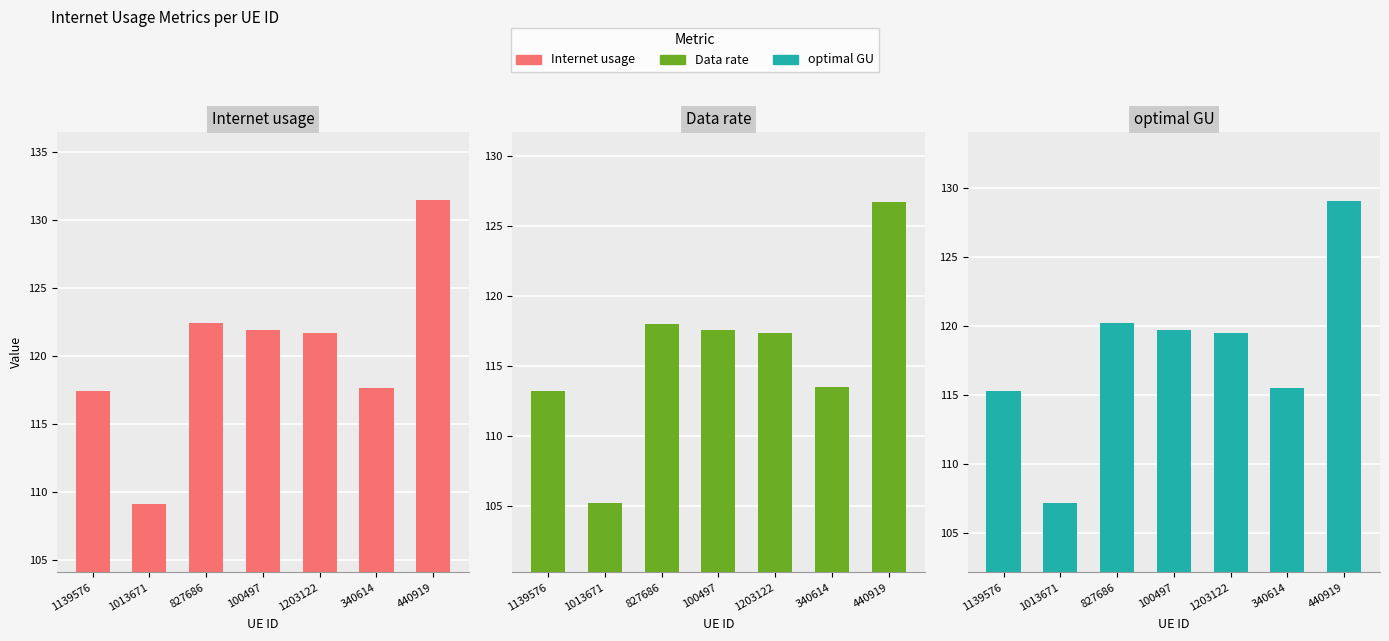

Reading left to right, extract all data points from this chart.

Internet usage: 1139576=117.4	1013671=109.1	827686=122.4	100497=121.9	1203122=121.7	340614=117.7	440919=131.4
Data rate: 1139576=113.2	1013671=105.2	827686=118.0	100497=117.6	1203122=117.3	340614=113.5	440919=126.7
optimal GU: 1139576=115.3	1013671=107.1	827686=120.2	100497=119.7	1203122=119.5	340614=115.5	440919=129.0